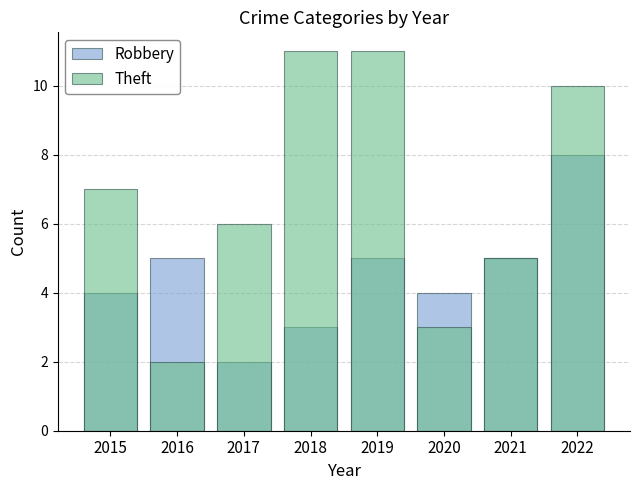

What is the value of the Robbery bar at the 1st from the left?

4